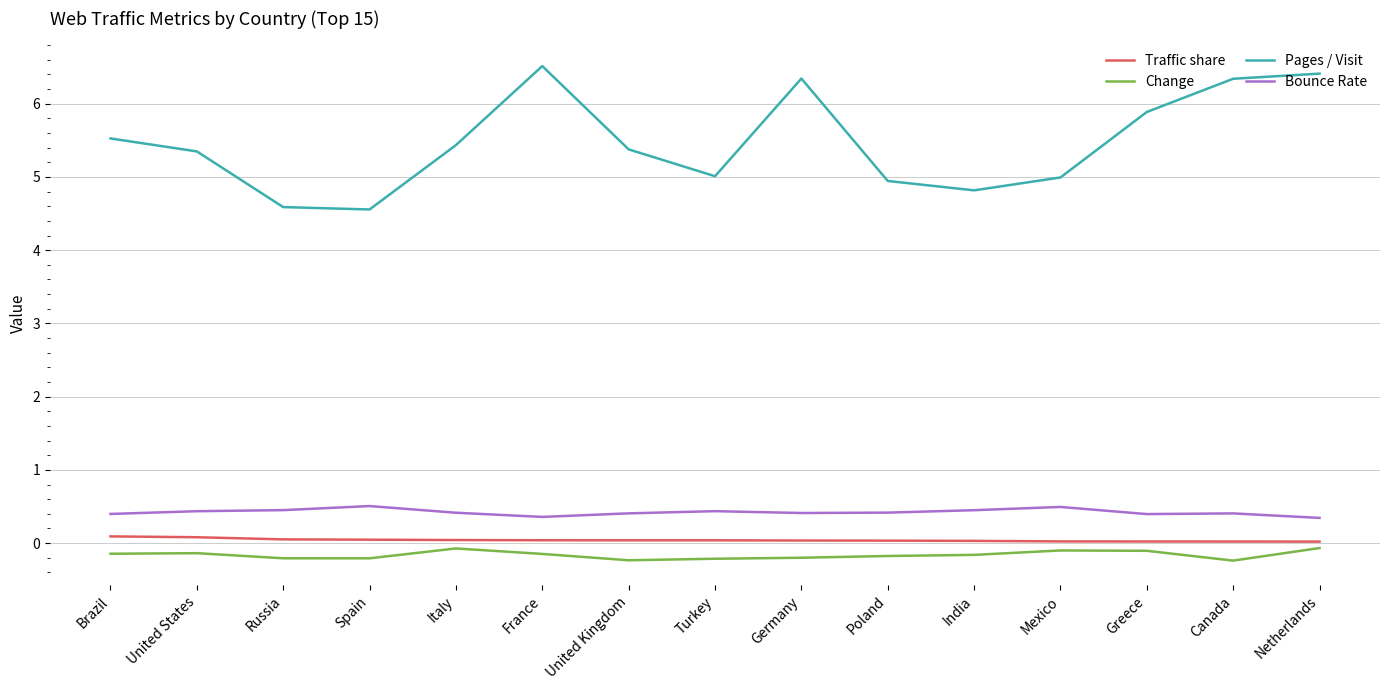

What is the sum of all Traffic share values?

0.6